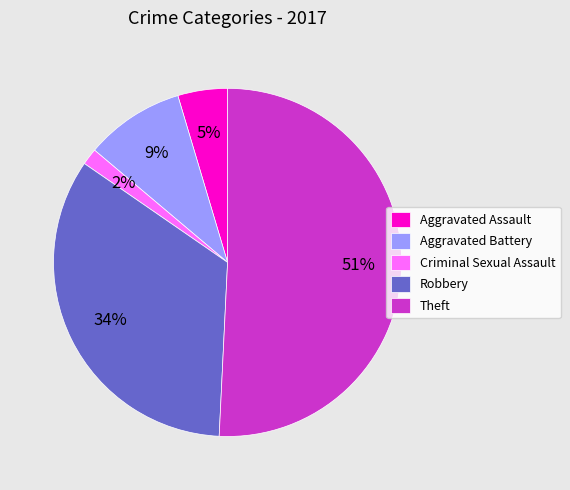

To the nearest percent, what is the average slice percentage?

20%